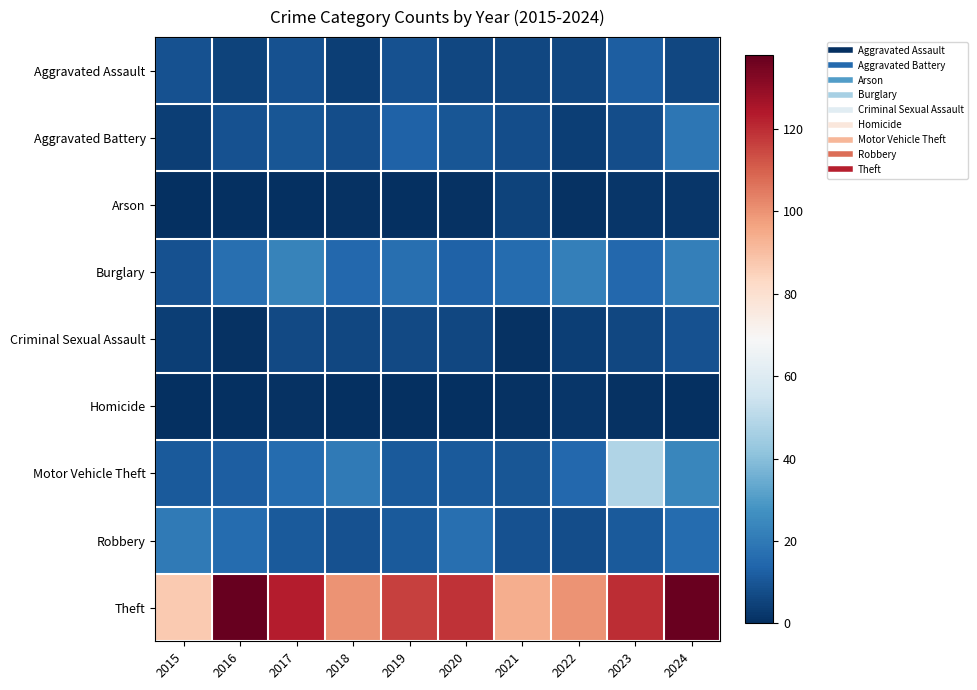

Between 2021 and 2018, which is larger?

2021